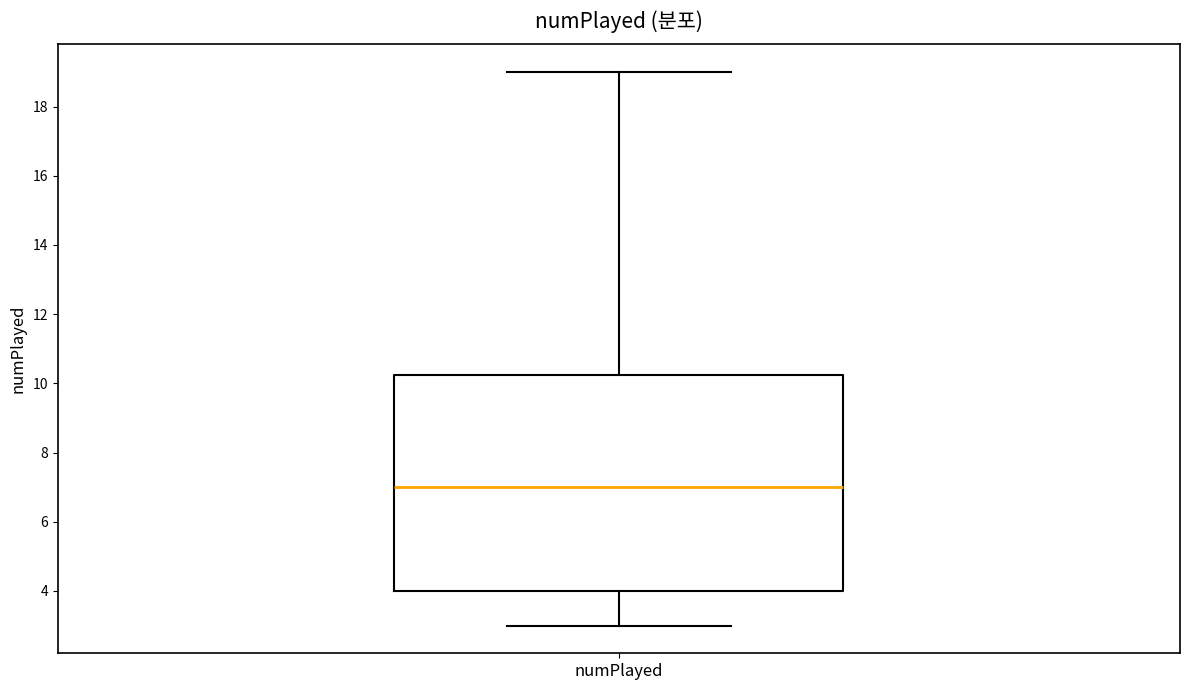

Read this box plot against the y-axis: the position of the median line, the range covered by the box, and the ends of both whiskers. The values are not printed on the chart, so give them approximately, as read against the axis.

median 7.0, box 4.0 to 10.2, whiskers 3.0 to 19.0